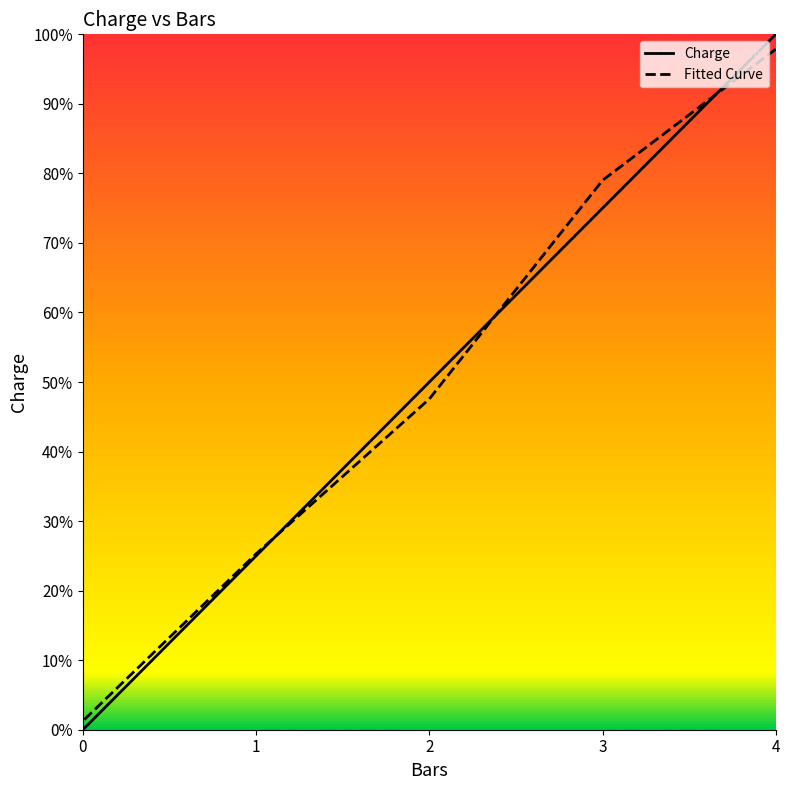

At how many categories does at least one series exceed 0?

5